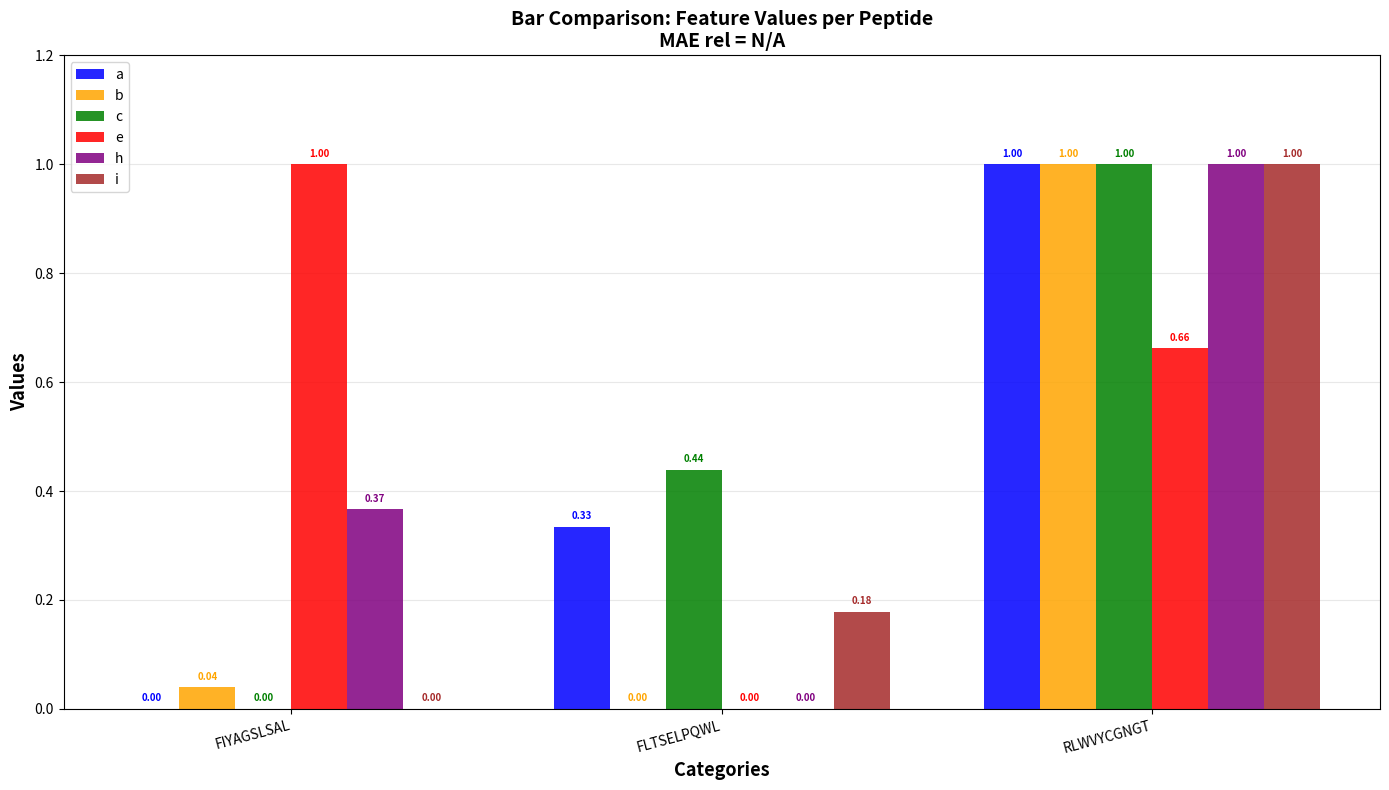

Are the bars horizontal?

No